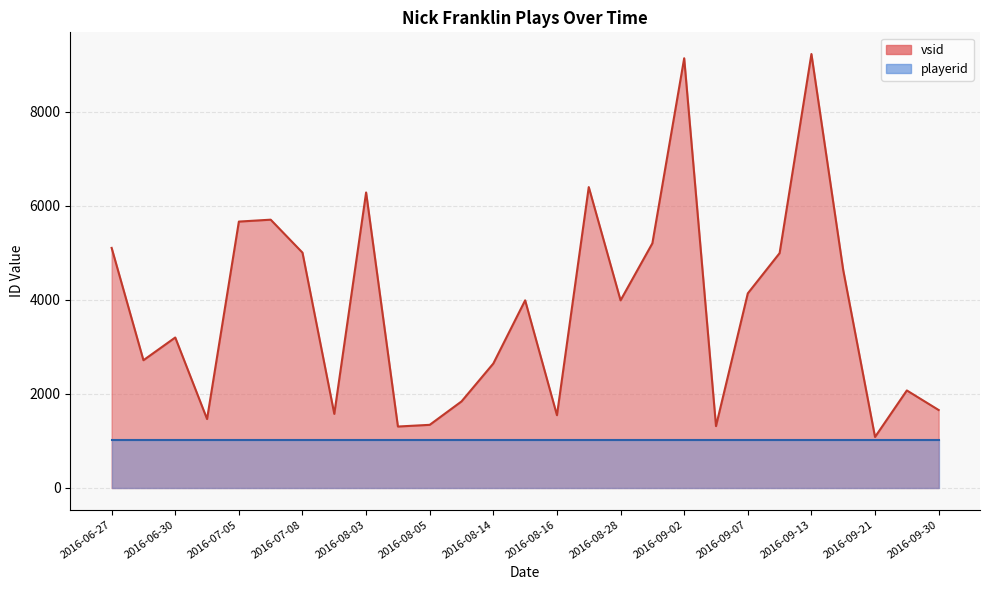

True or false: vsid has a value of 1085 at 2016-09-21.

True